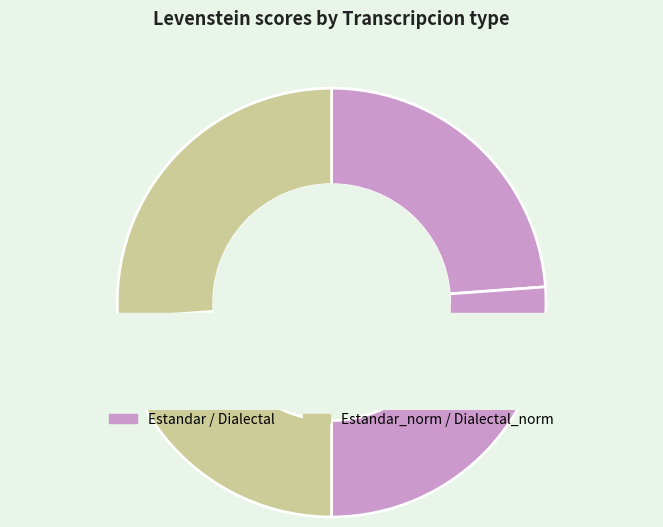

Count the number of slices in the pie.

4